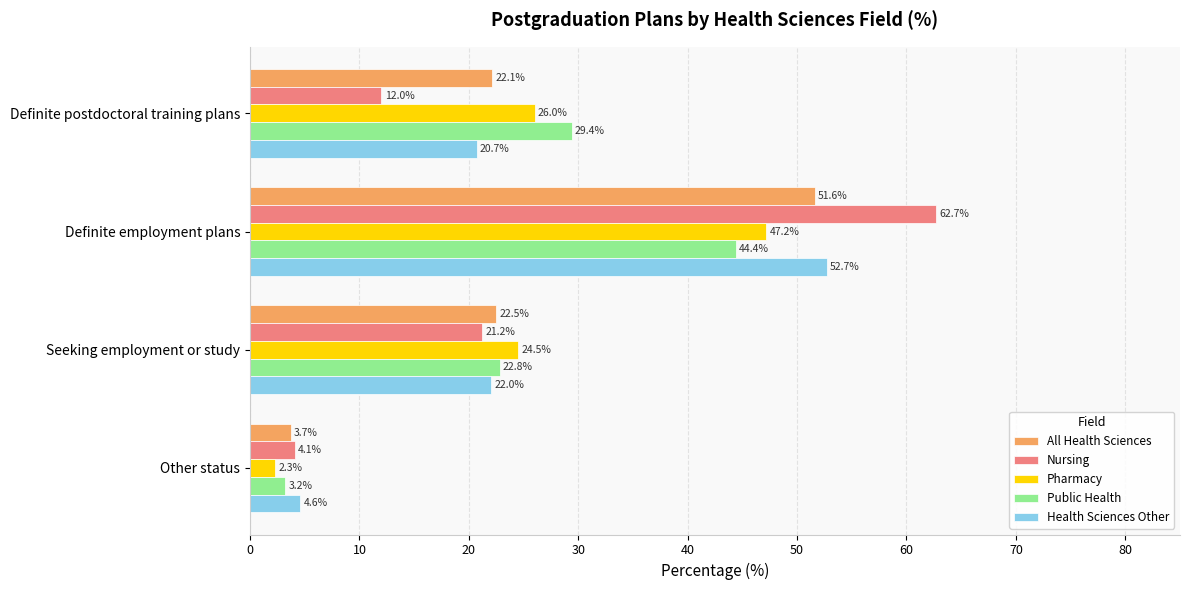

At which category is the sum across all series the highest?

Definite employment plans